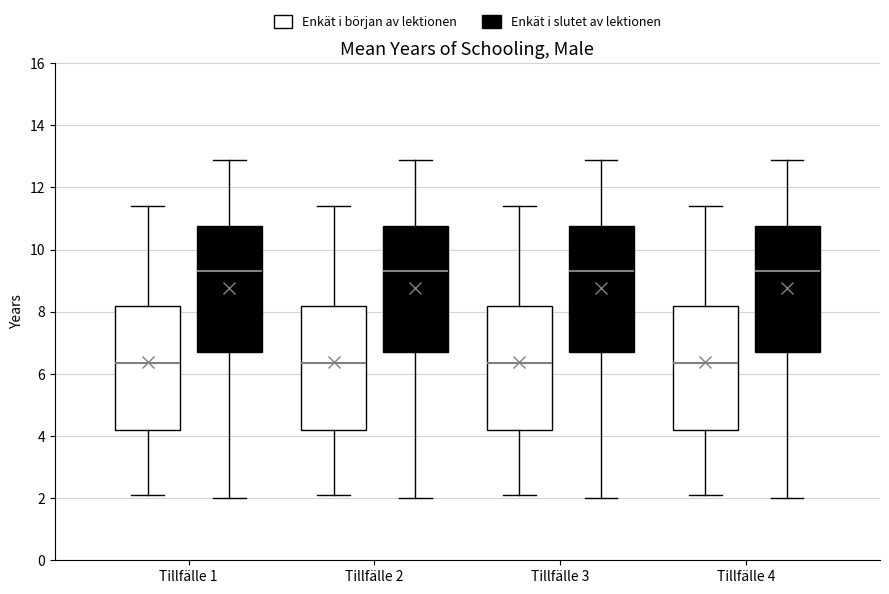

Reading left to right, transcribe this box plot: for each box, give where its median line is, the range the box spans, and where its two whiskers end, as read against the y-axis. The values are not printed on the chart, so give them approximately, as read against the axis.

Tillfälle 1 (Enkät i början av lektionen): median 6.4, box 4.2 to 8.2, whiskers 2.2 to 11.4
Tillfälle 1 (Enkät i slutet av lektionen): median 9.4, box 6.8 to 10.8, whiskers 2.0 to 13.0
Tillfälle 2 (Enkät i början av lektionen): median 6.4, box 4.2 to 8.2, whiskers 2.2 to 11.4
Tillfälle 2 (Enkät i slutet av lektionen): median 9.4, box 6.8 to 10.8, whiskers 2.0 to 13.0
Tillfälle 3 (Enkät i början av lektionen): median 6.4, box 4.2 to 8.2, whiskers 2.2 to 11.4
Tillfälle 3 (Enkät i slutet av lektionen): median 9.4, box 6.8 to 10.8, whiskers 2.0 to 13.0
Tillfälle 4 (Enkät i början av lektionen): median 6.4, box 4.2 to 8.2, whiskers 2.2 to 11.4
Tillfälle 4 (Enkät i slutet av lektionen): median 9.4, box 6.8 to 10.8, whiskers 2.0 to 13.0